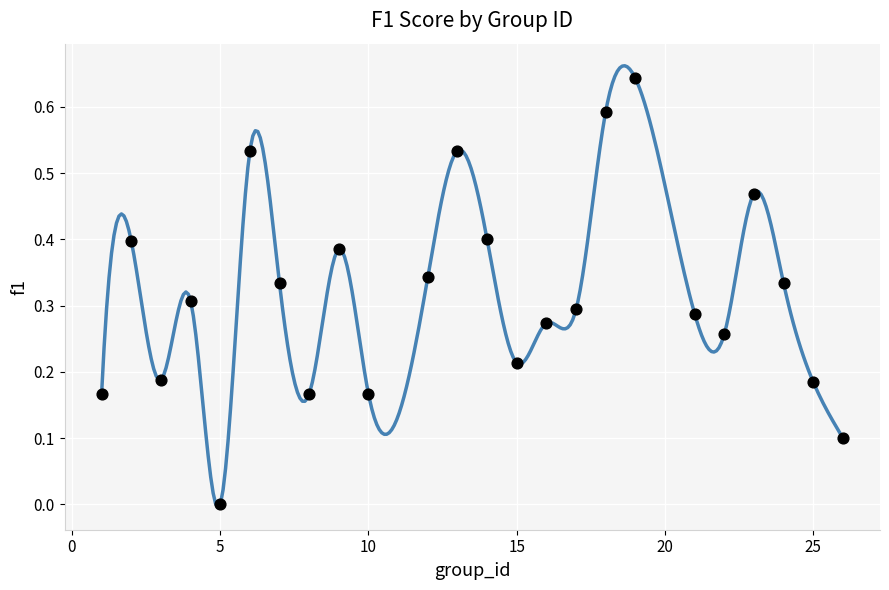

How many data points are displayed?

24